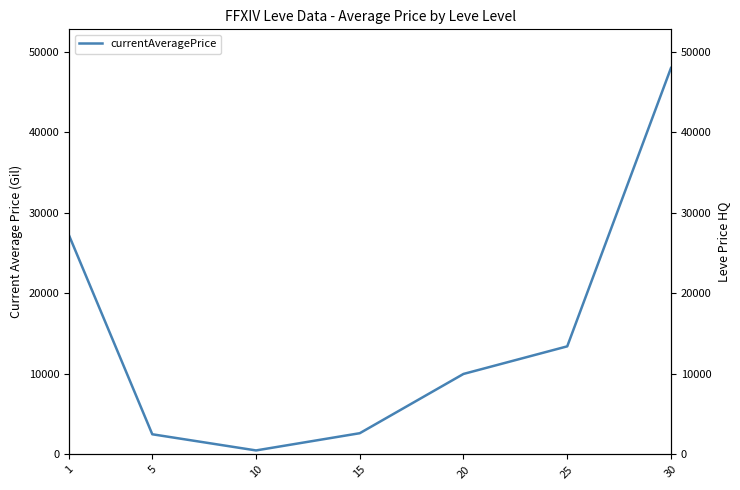

Does the chart have visible grid lines?

No